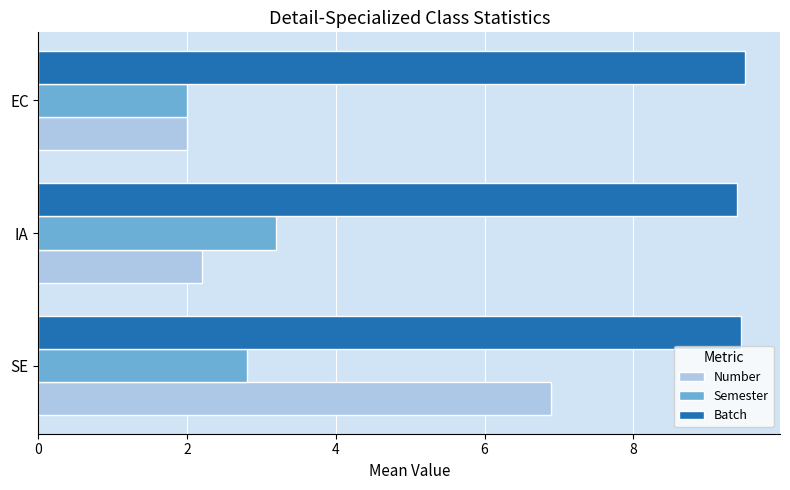

List the series in order of their peak value, lowest first.

Semester, Number, Batch